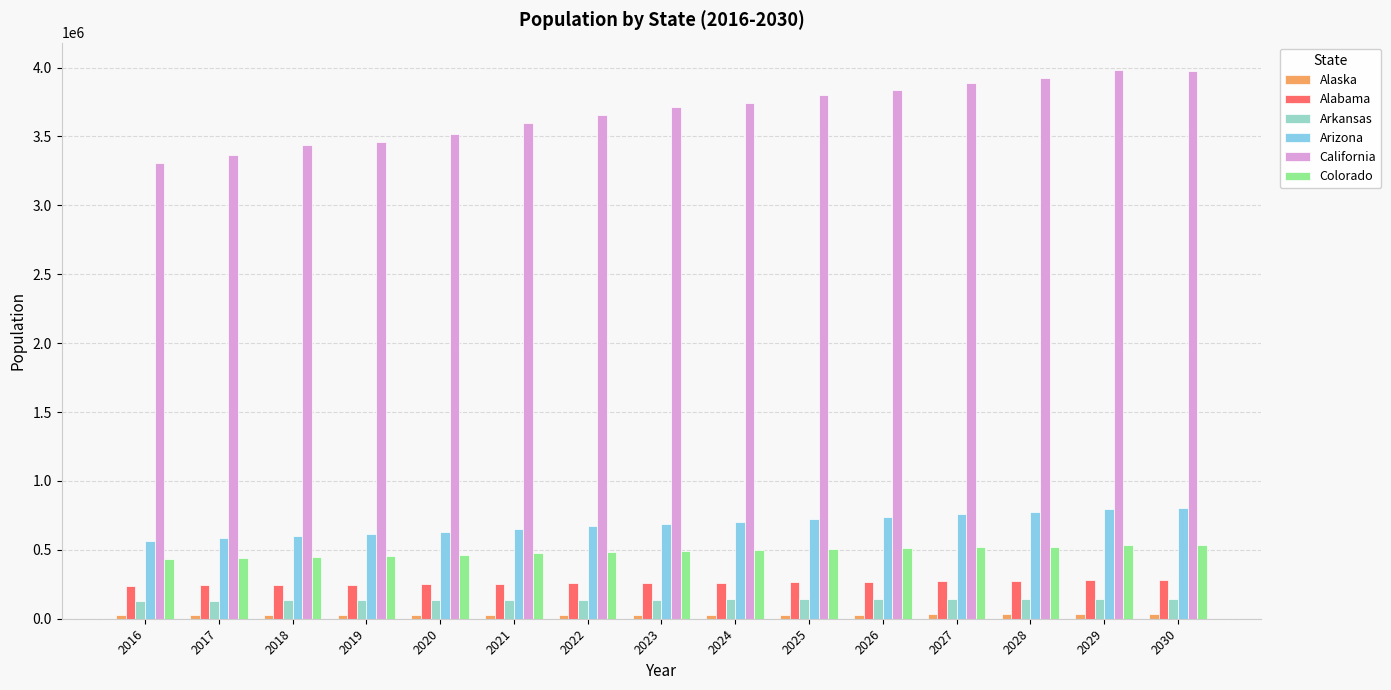

What is the lowest value of the Alabama series?

240936.0